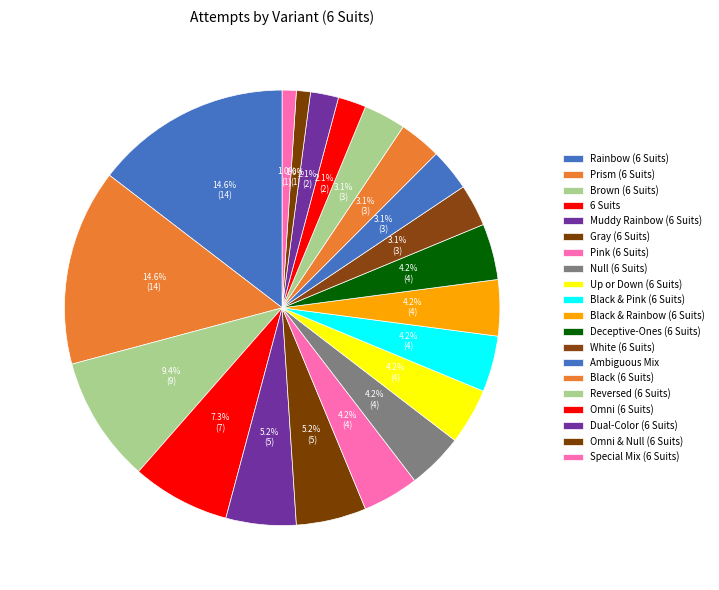

How many slices are in this pie chart?

20